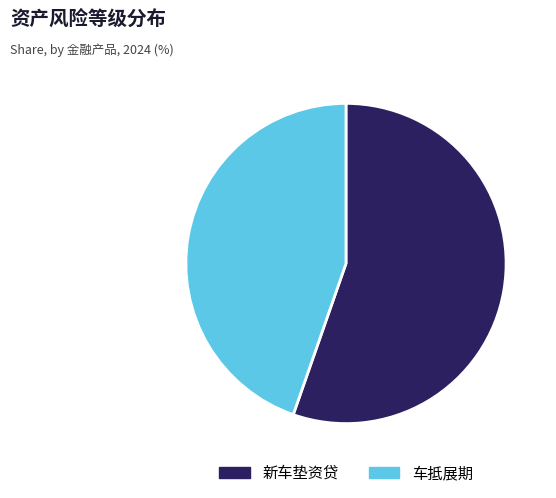

Is the sum of 新车垫资贷 and 车抵展期 greater than half?

Yes